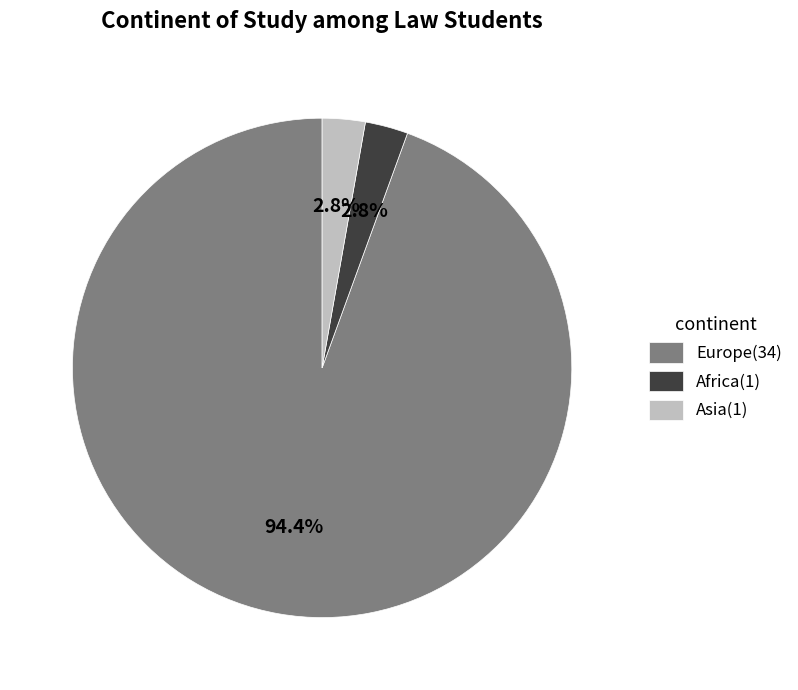

Do Asia and Europe together represent more than half of the pie?

Yes